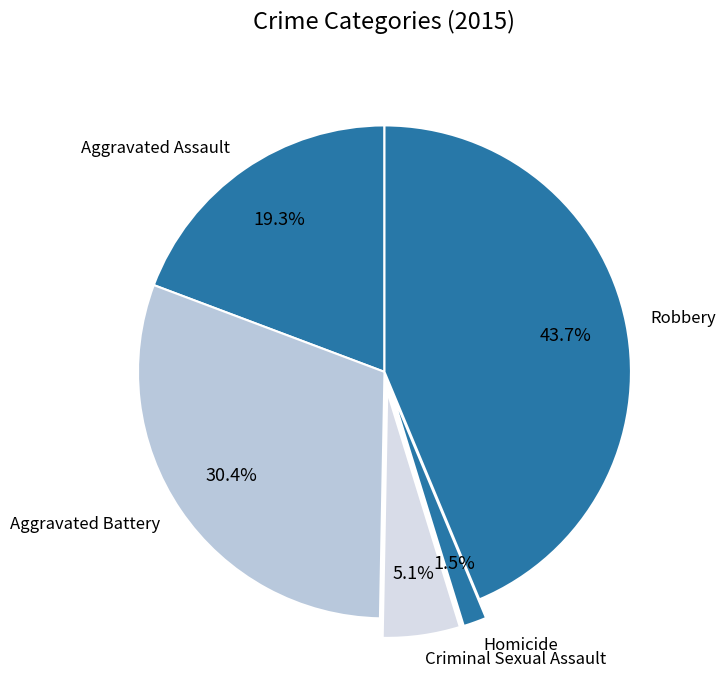

Rank the categories by value from highest to lowest.

Robbery, Aggravated Battery, Aggravated Assault, Criminal Sexual Assault, Homicide